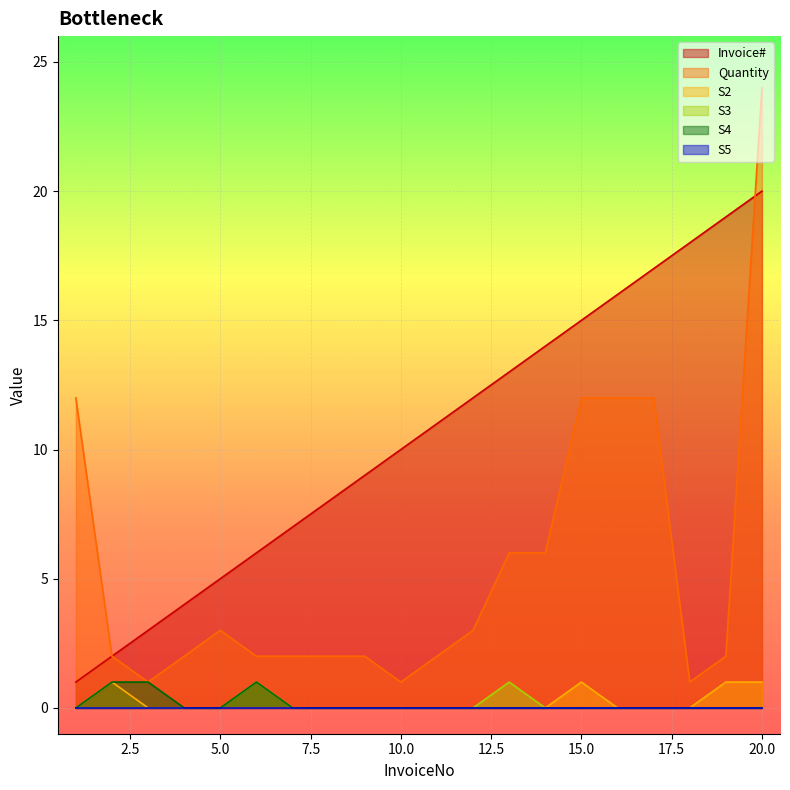

True or false: Quantity and S2 intersect in this chart.

False